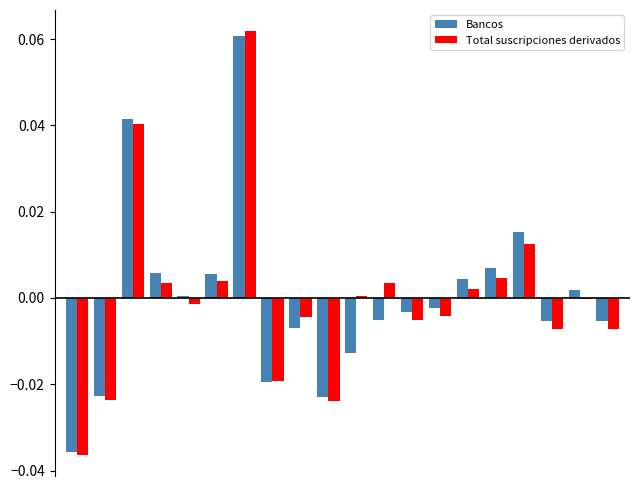

Which series has the widest spread of values?

Total suscripciones derivados